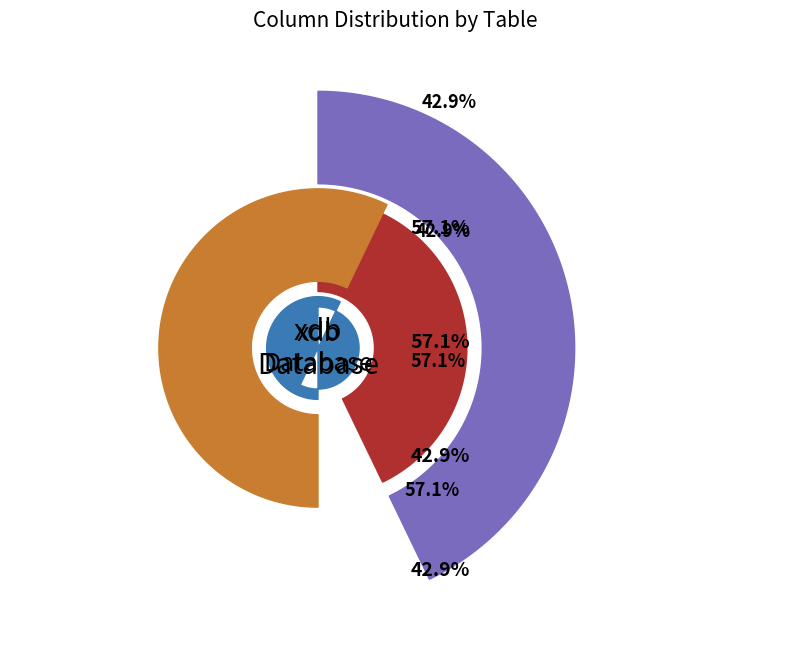

To the nearest percent, what is the difference between the largest and smallest slice percentages?

14%